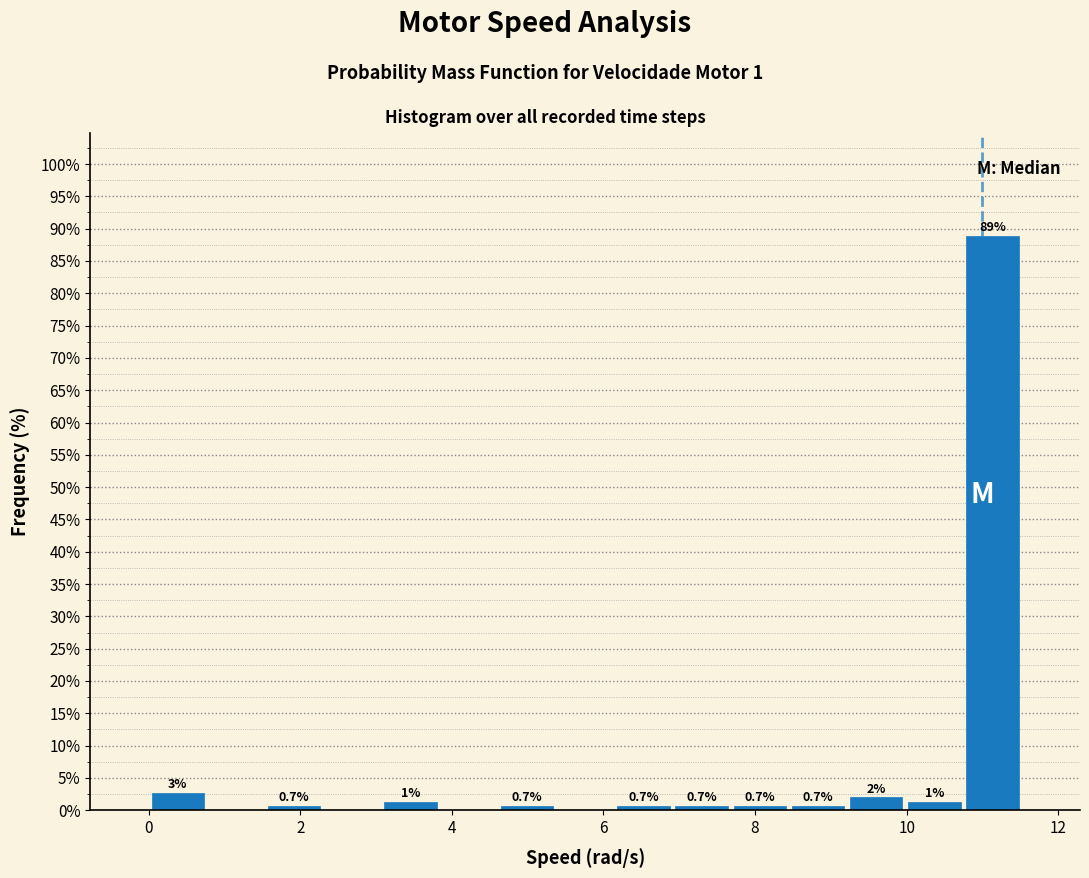

Around what value on the x-axis is the tallest bar? Give the approximate position of its centre, as read against the axis.

11.2